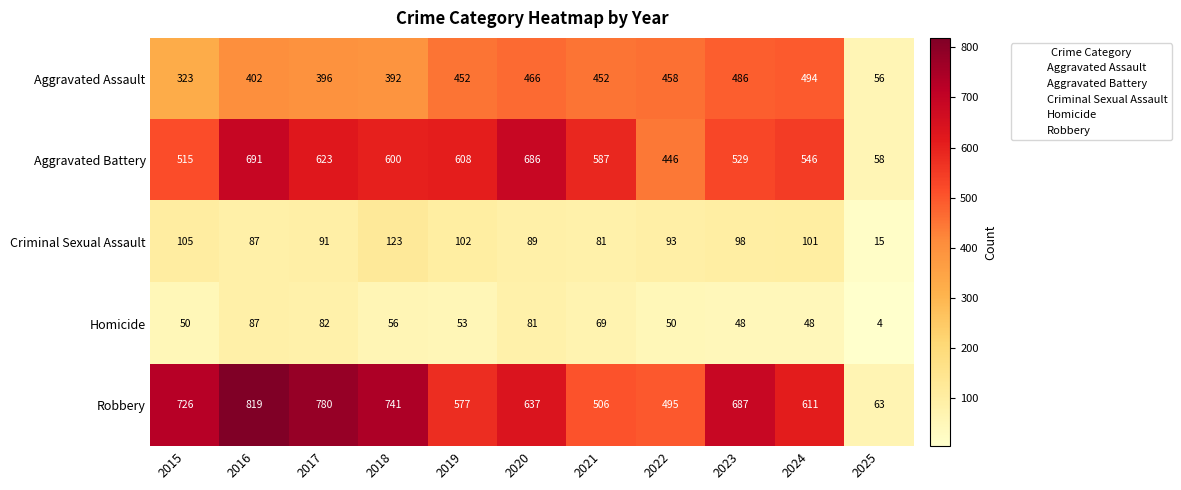

List the series in order of their peak value, highest first.

Robbery, Aggravated Battery, Aggravated Assault, Criminal Sexual Assault, Homicide